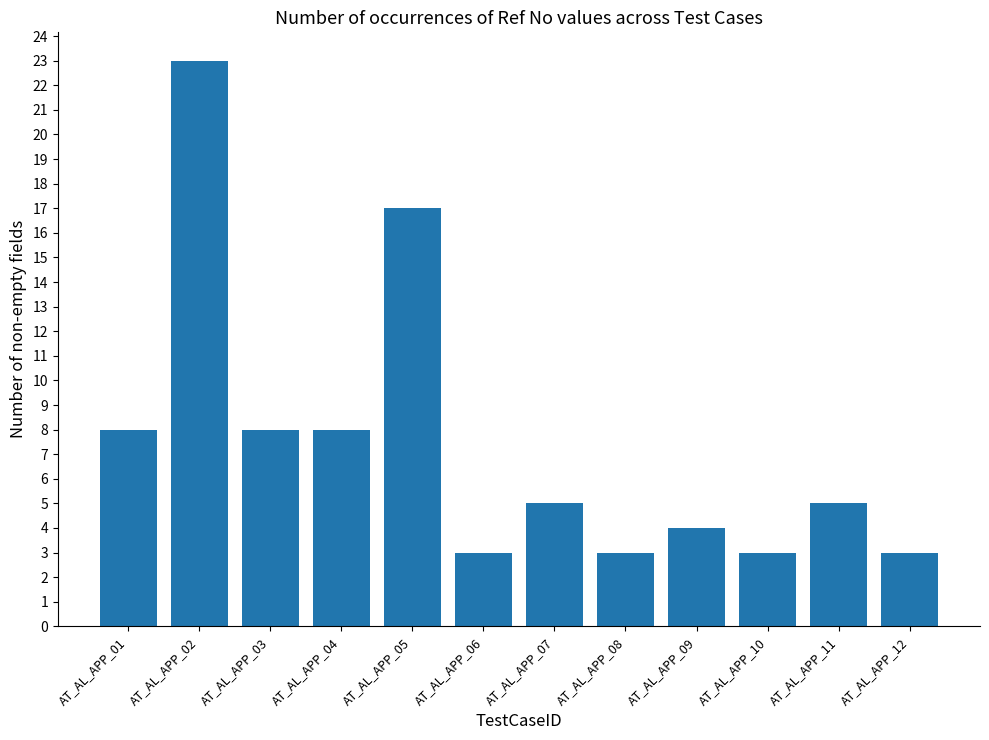

Reading left to right, what are all the values shown in this chart?

AT_AL_APP_01=8	AT_AL_APP_02=23	AT_AL_APP_03=8	AT_AL_APP_04=8	AT_AL_APP_05=17	AT_AL_APP_06=3	AT_AL_APP_07=5	AT_AL_APP_08=3	AT_AL_APP_09=4	AT_AL_APP_10=3	AT_AL_APP_11=5	AT_AL_APP_12=3